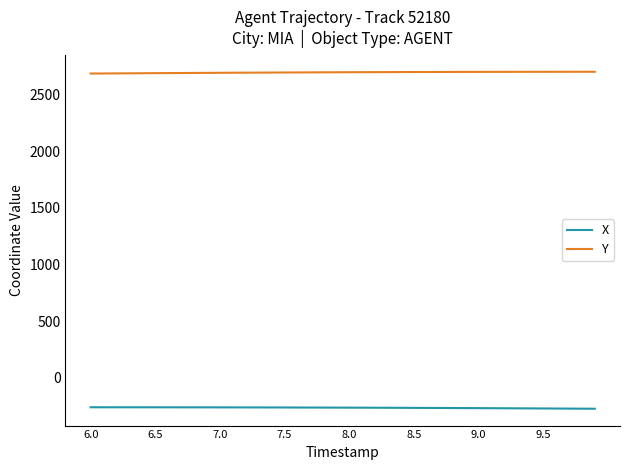

True or false: X and Y cross at least once.

False